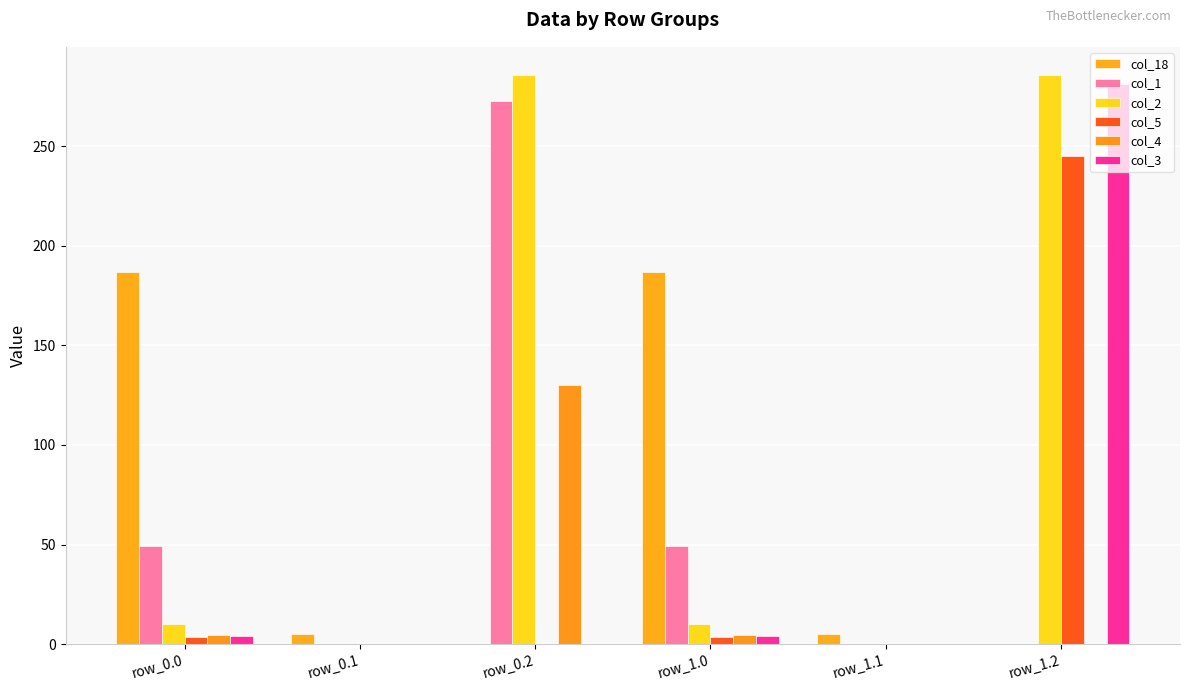

The col_3 series shows 0.0 at row_1.1. True or false?

True